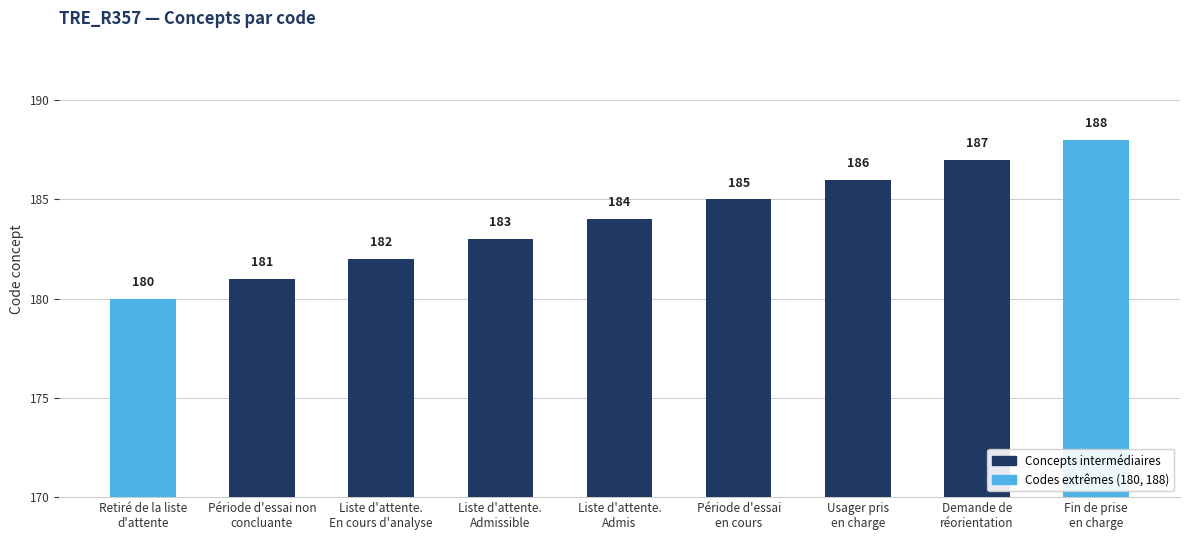

Are the bars grouped side by side (vs. stacked)?

No